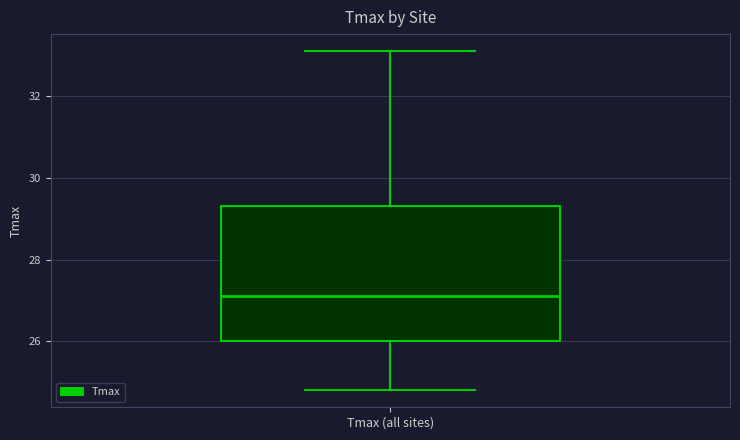

Where is the upper edge of the box for Tmax (all sites) on the y-axis? The values are not printed on the chart, so give them approximately, as read against the axis.

29.4